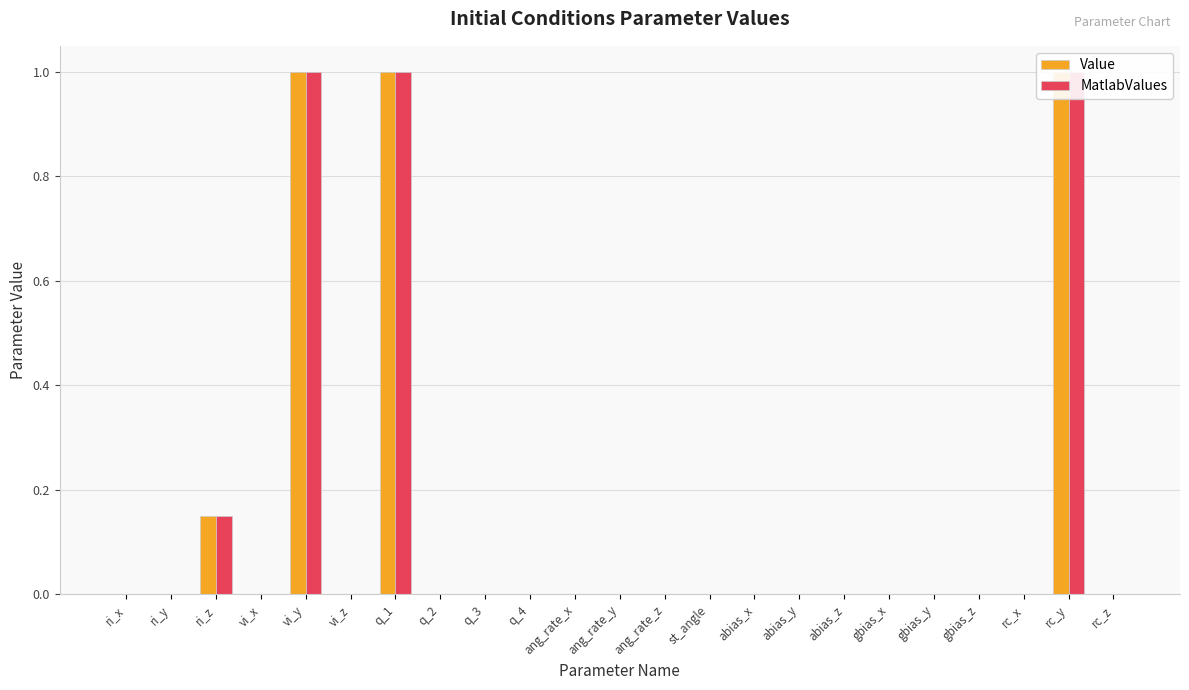

Between q_1 and ang_rate_x, which series saw the biggest shift?

Value